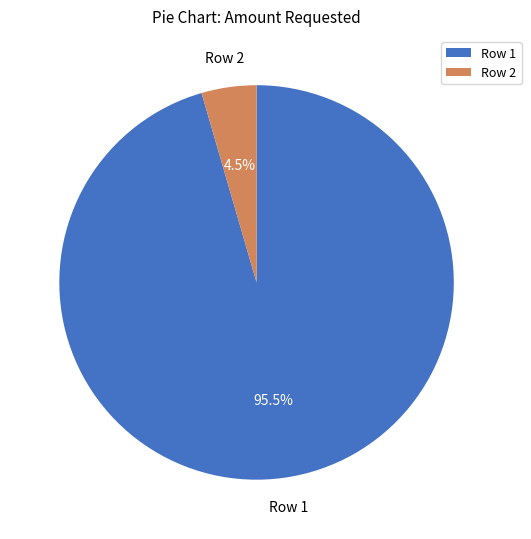

How many slices are in this pie chart?

2